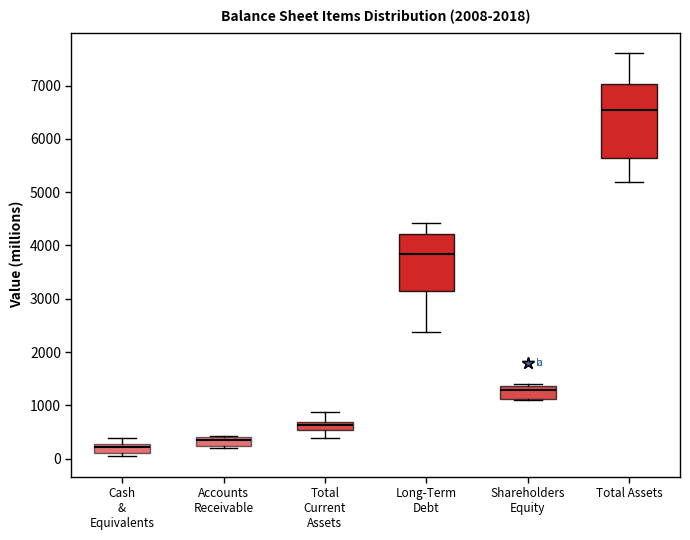

Comparing the boxes themselves (not the whiskers), which one is the tallest?

Total Assets